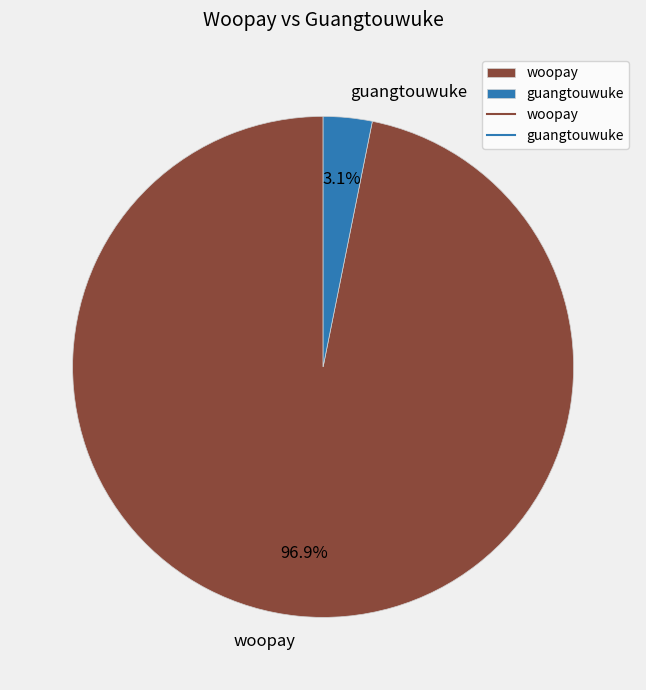

How much of the chart is everything except woopay?

3.1%